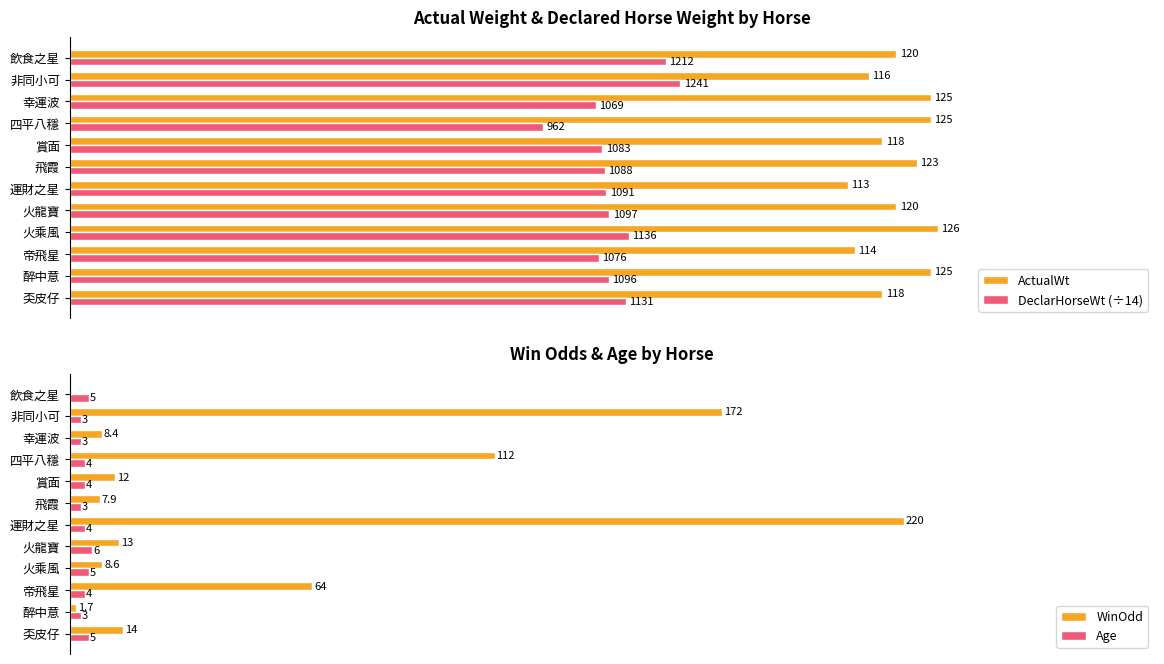

Where is DeclarHorseWt (÷14) nearest to the value 78?

運財之星